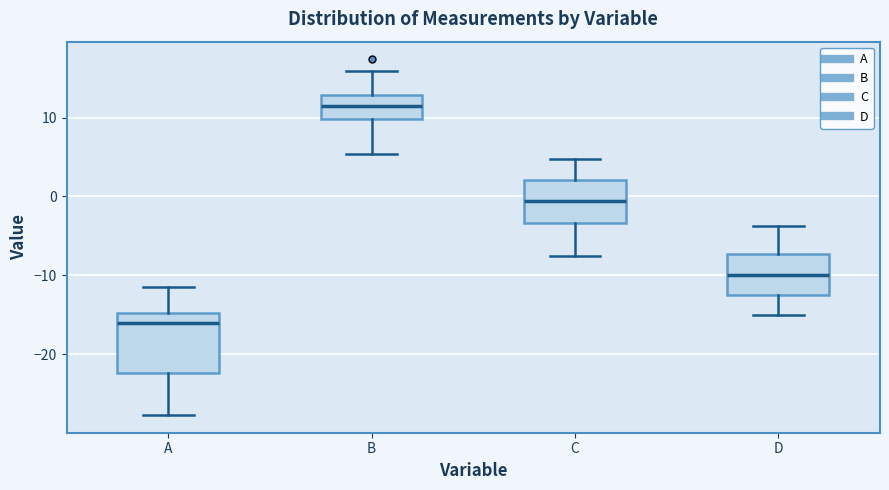

Where does the median line of the box for B sit on the y-axis? The values are not printed on the chart, so give them approximately, as read against the axis.

11